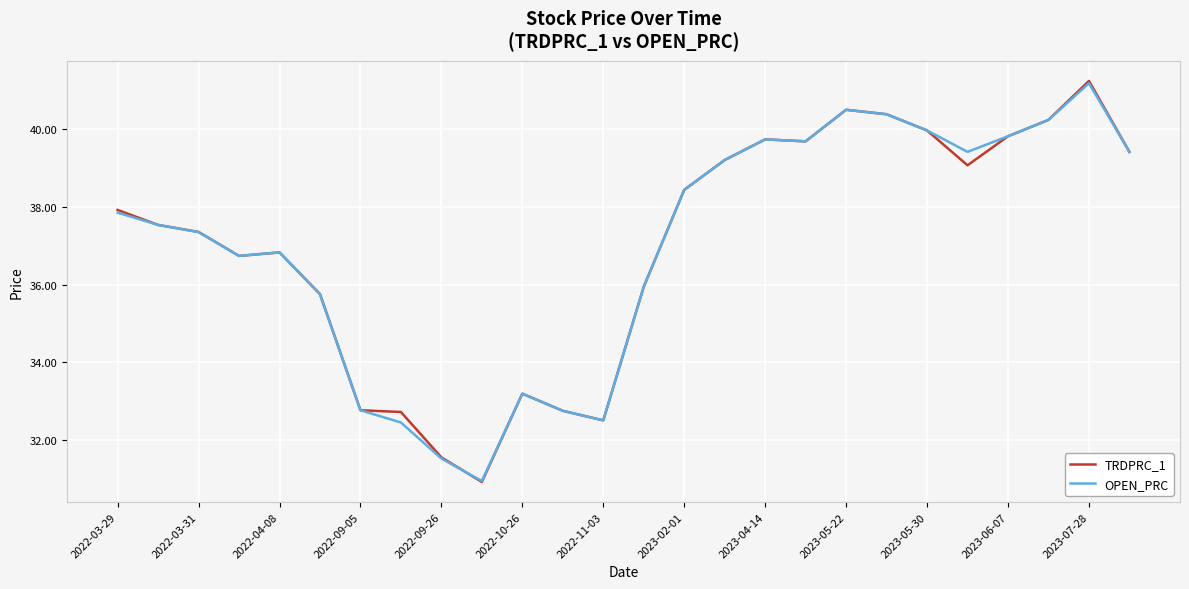

What is the maximum value for OPEN_PRC?

41.2